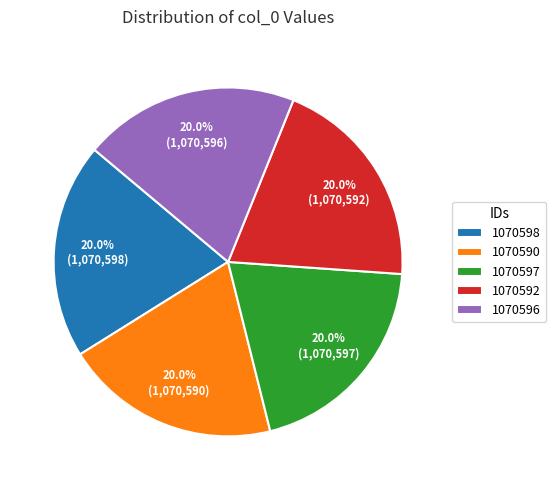

What is the total percentage of 1070592 and 1070590?

40.0%